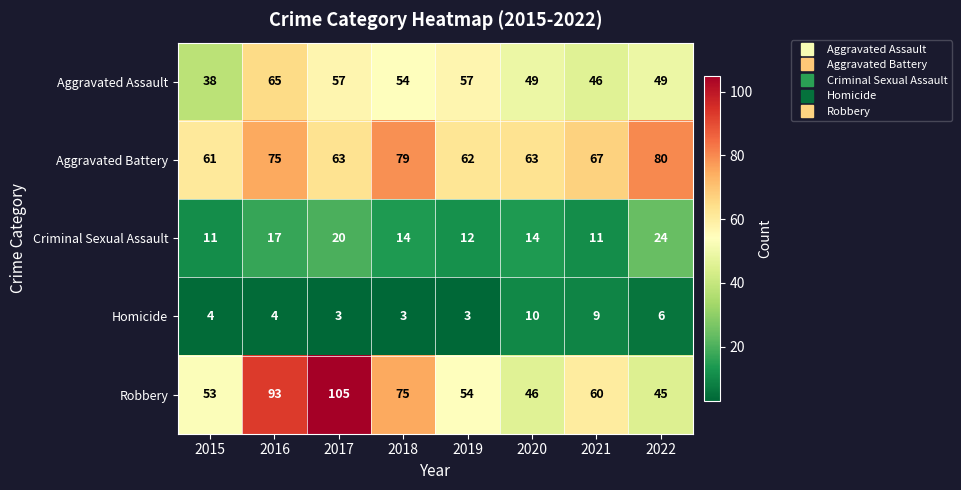

Which series changed the most between 2017 and 2019?

Robbery